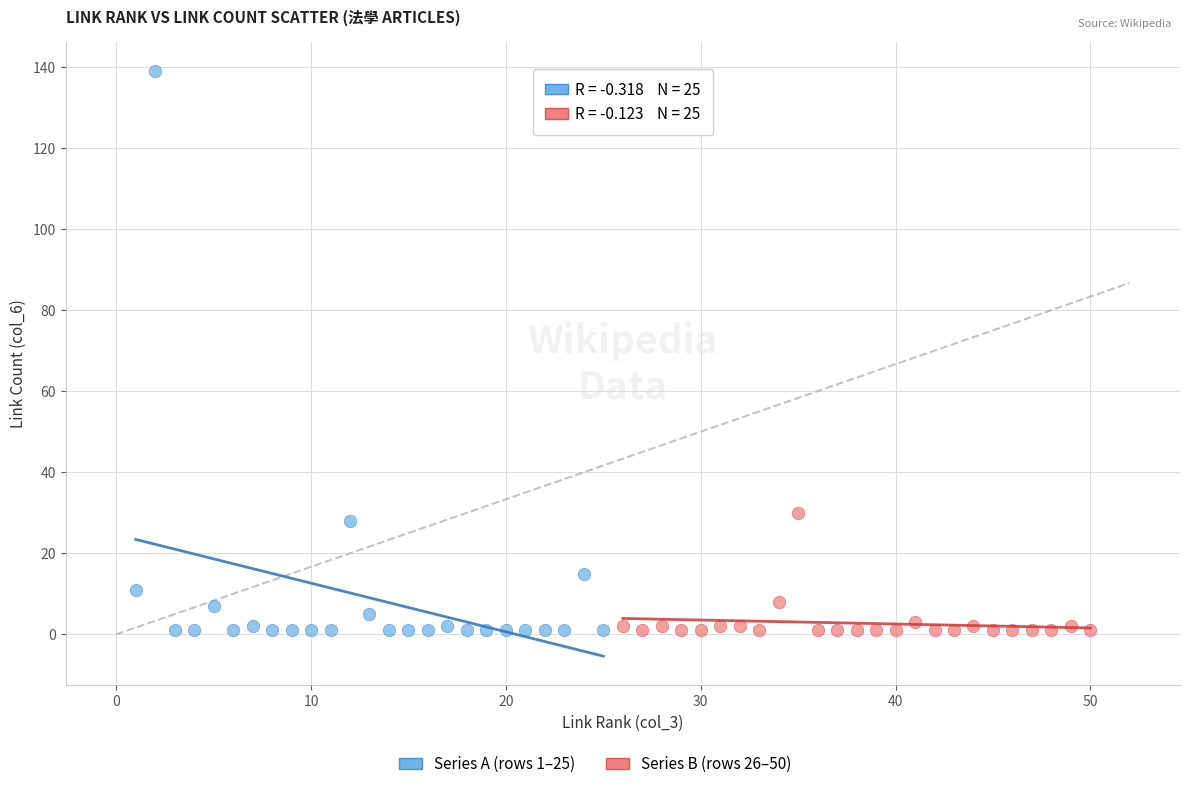

Which series has the widest spread of Y values?

Series A (rows 1–25)